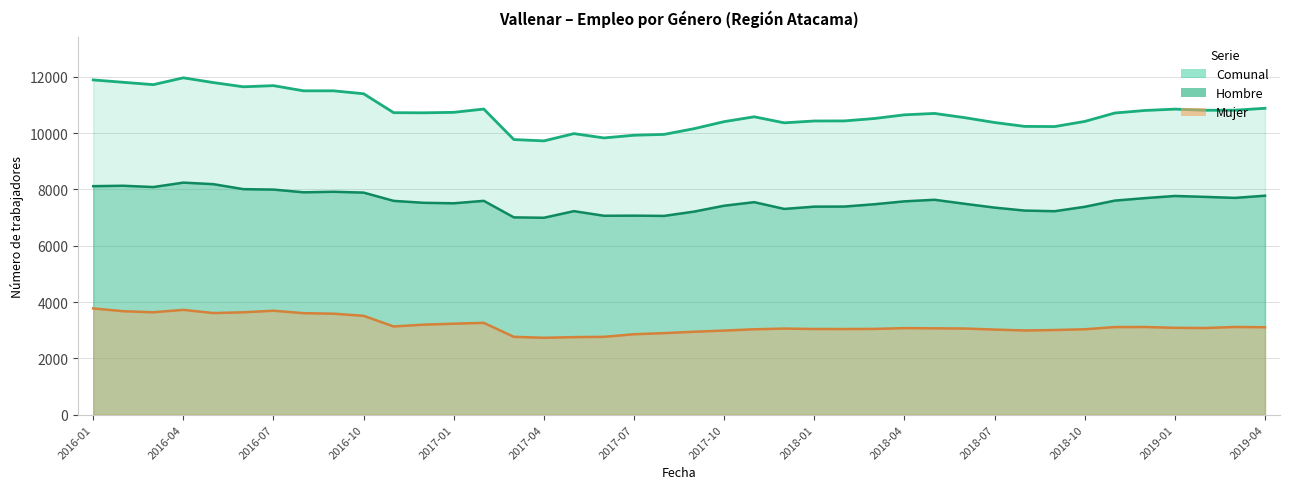

At which category does Mujer reach its first local valley?

2016-03